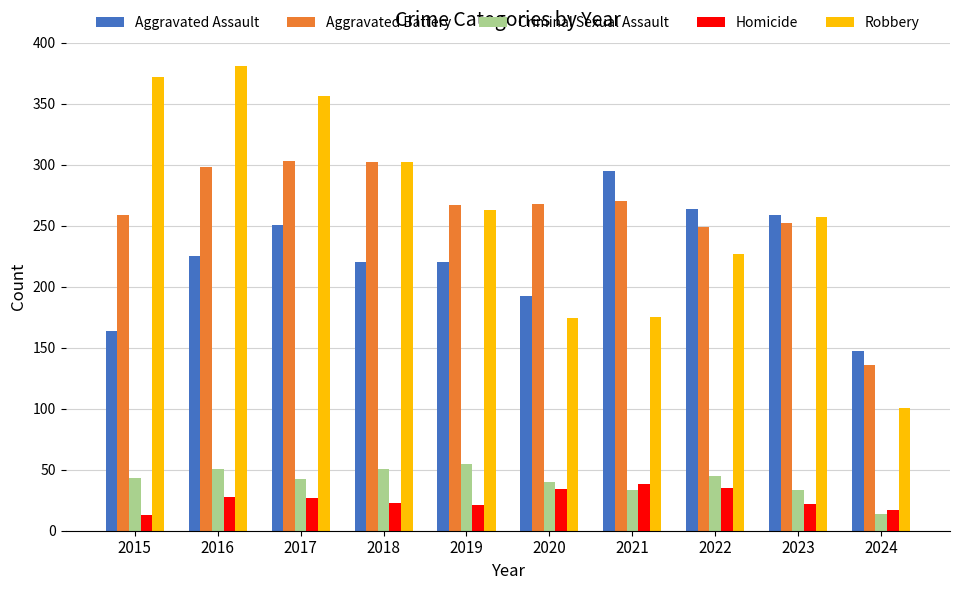

What is the total value across all series at 2018?

898